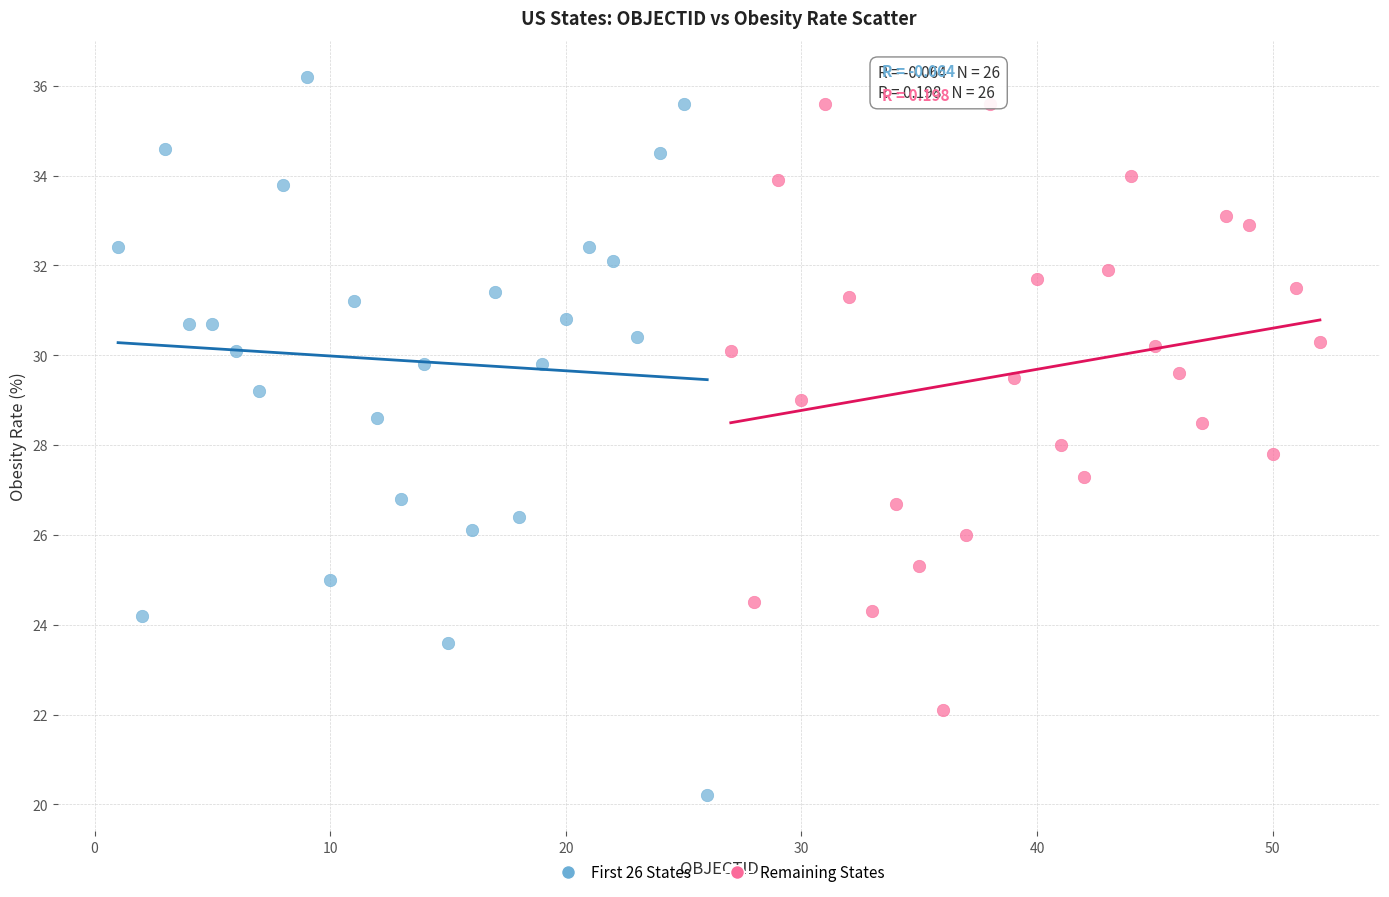

Which series has the widest spread of Y values?

First 26 States